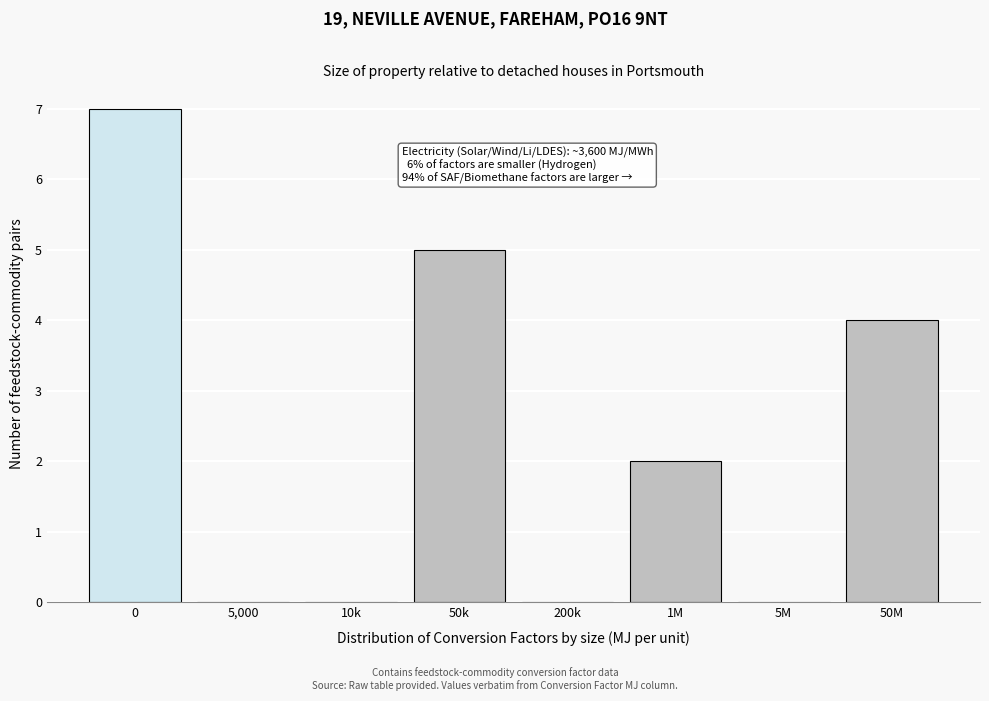

Reading right to left, transcribe all the data shown in this chart.

50M=4	5M=0	1M=2	200k=0	50k=5	10k=0	5,000=0	0=7